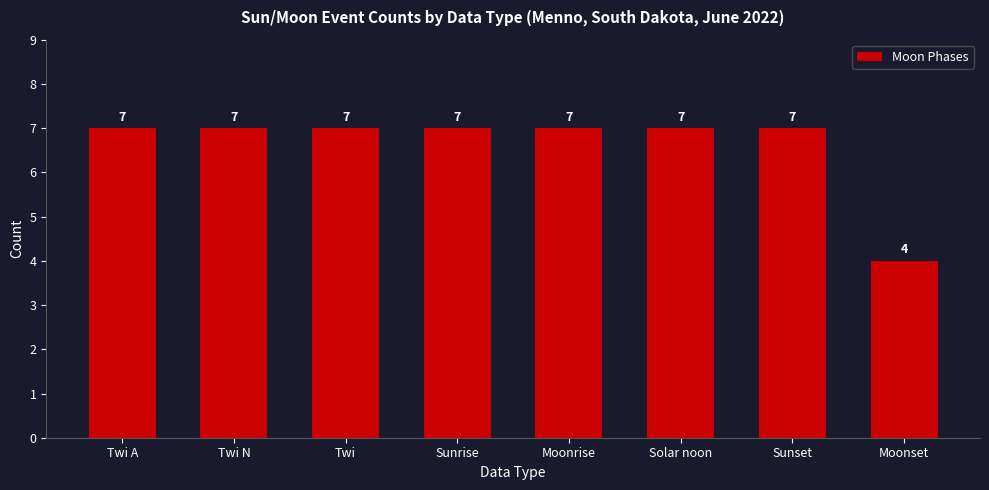

Count the number of categories in the chart.

8